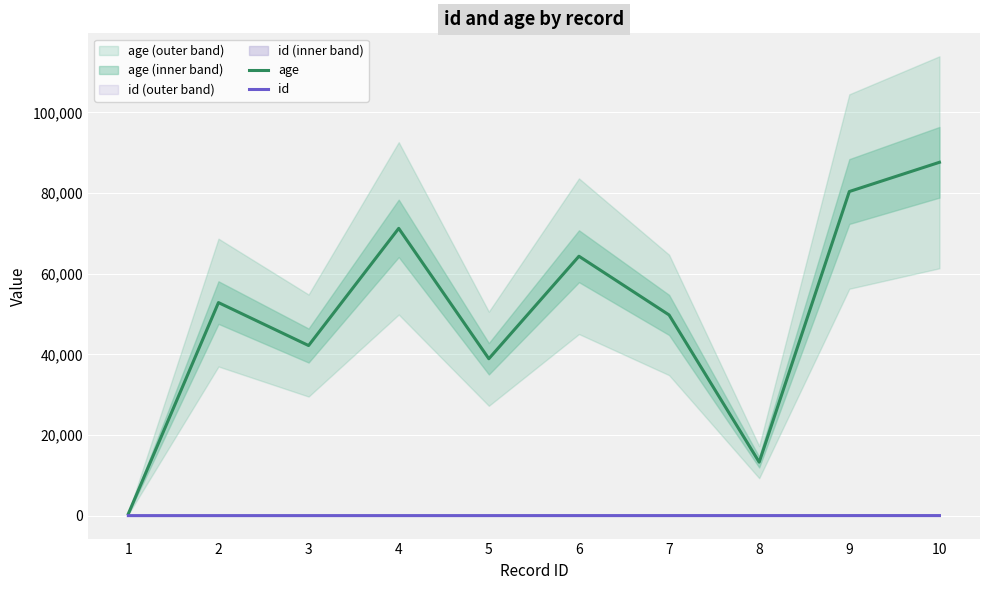

What is the difference between the second highest and minimum values in the id series?

8